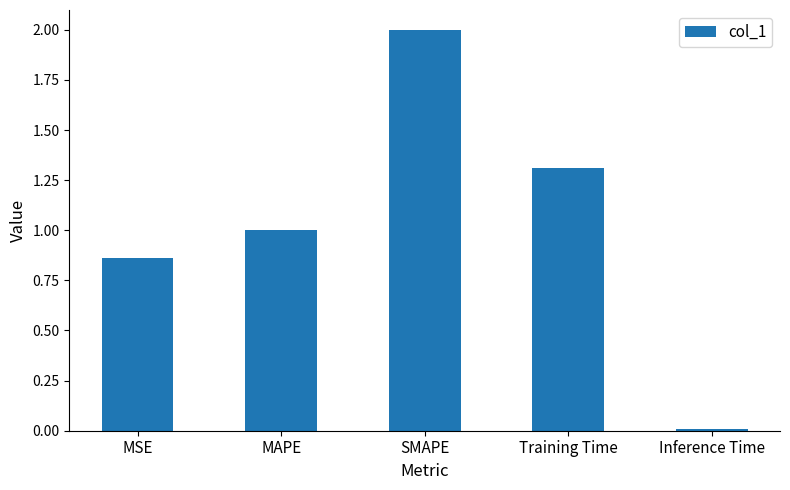

What is the label of the 3rd bar from the right?

SMAPE